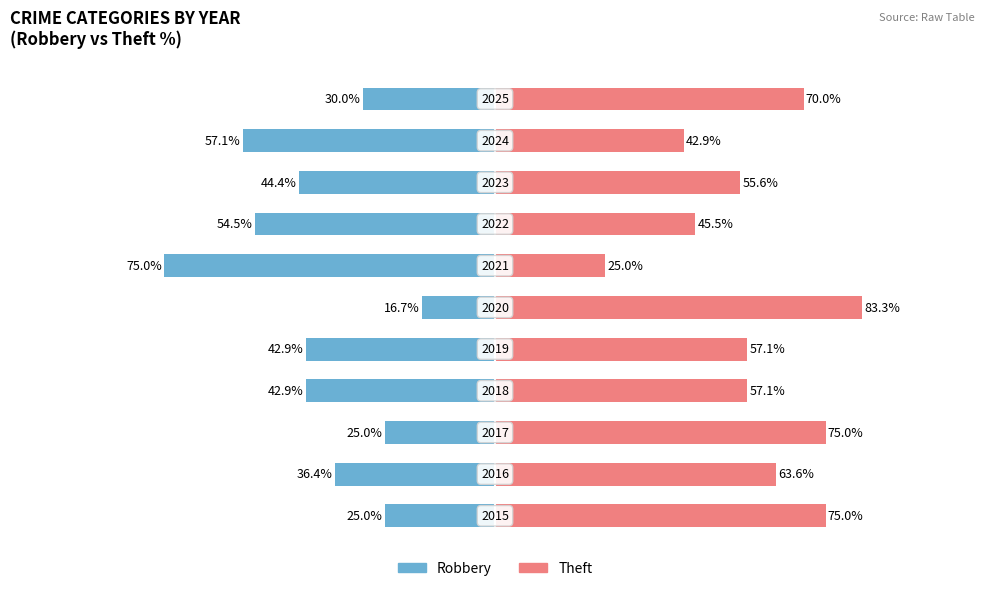

What are all the series names shown in the legend?

Robbery, Theft